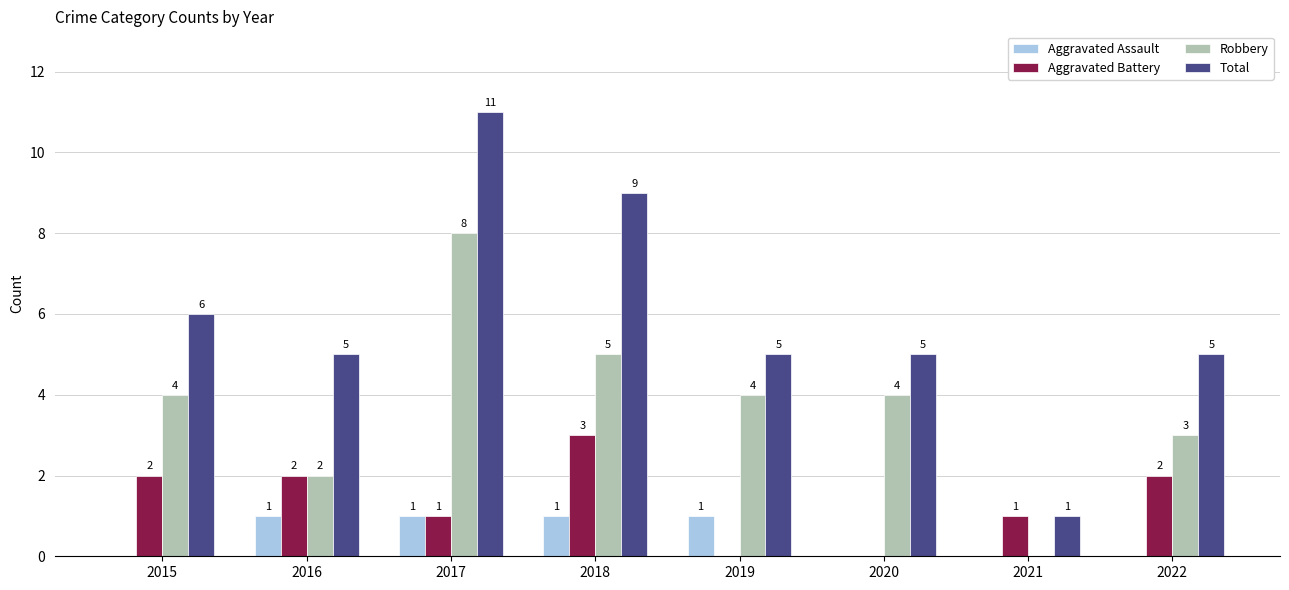

What is the sum of the Total values at 2016 and 2017?

16